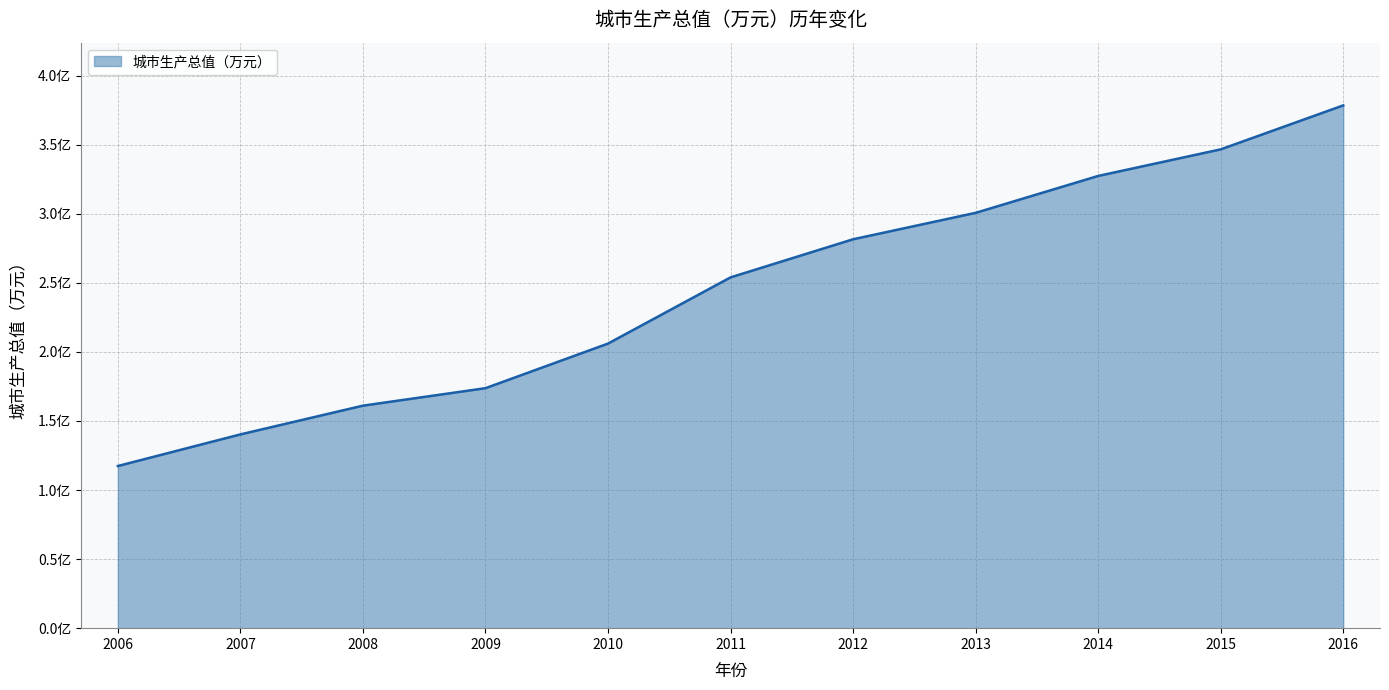

True or false: the data shows 34660288 at 2015.

True